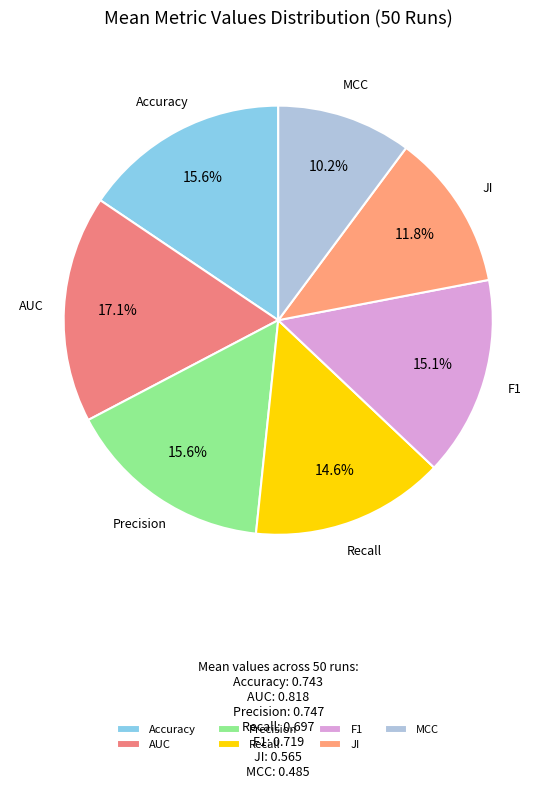

How many segments does this pie chart have?

7